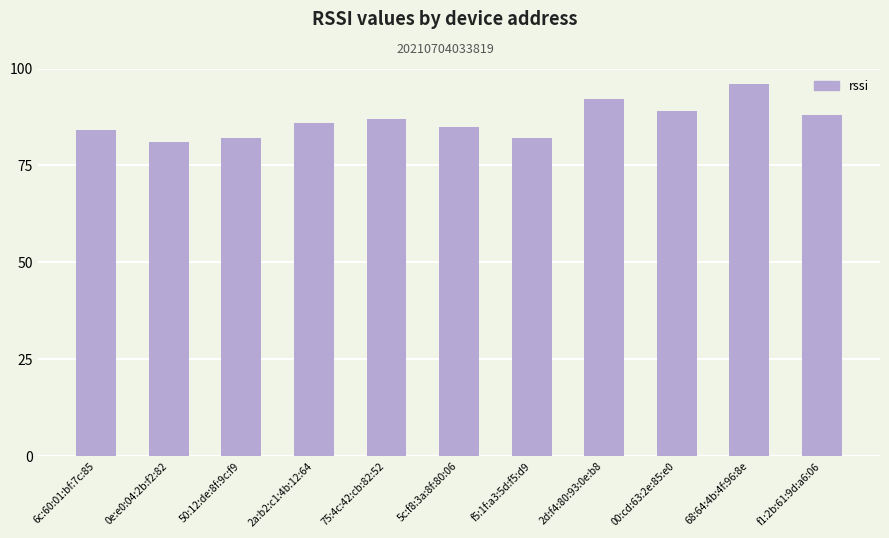

At which label is the value closest to 88?

f1:2b:61:9d:a6:06